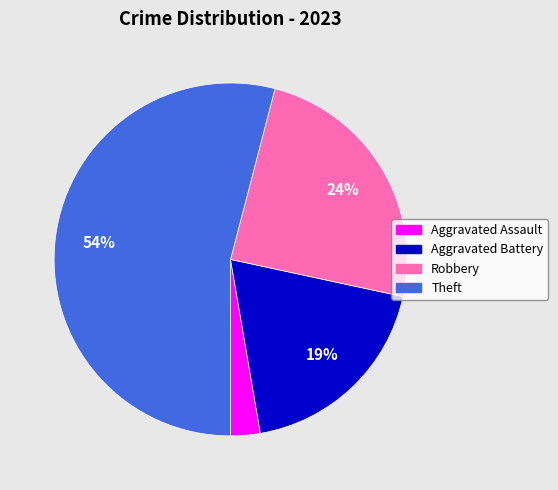

To the nearest percent, what is the combined percentage of Theft and Aggravated Battery?

73%